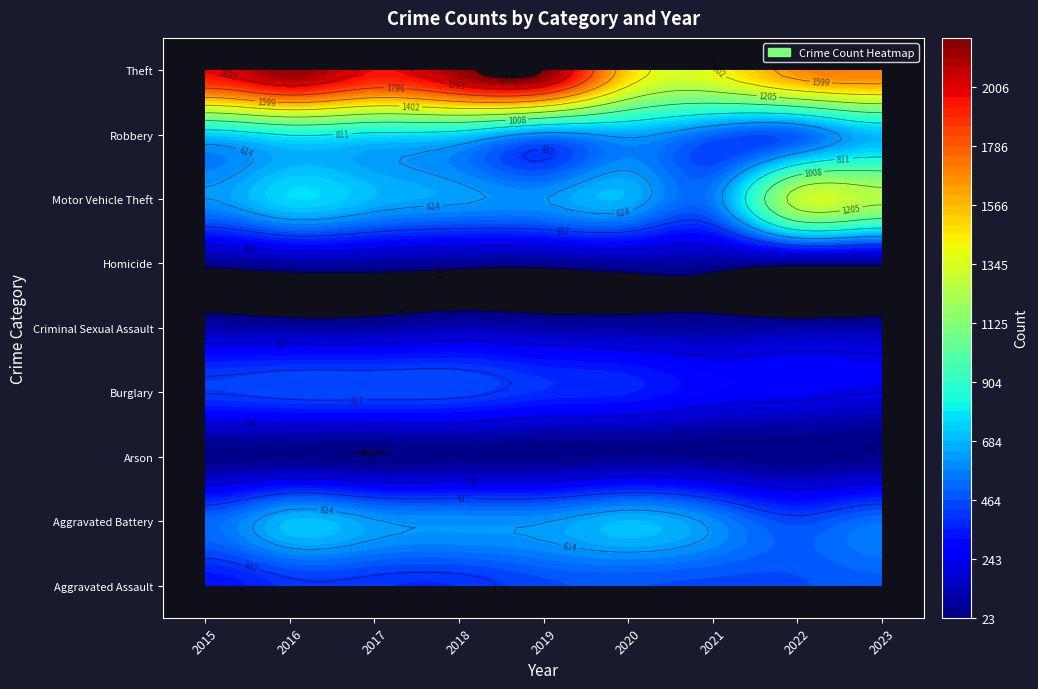

How many data points in Arson are less than 37?

4